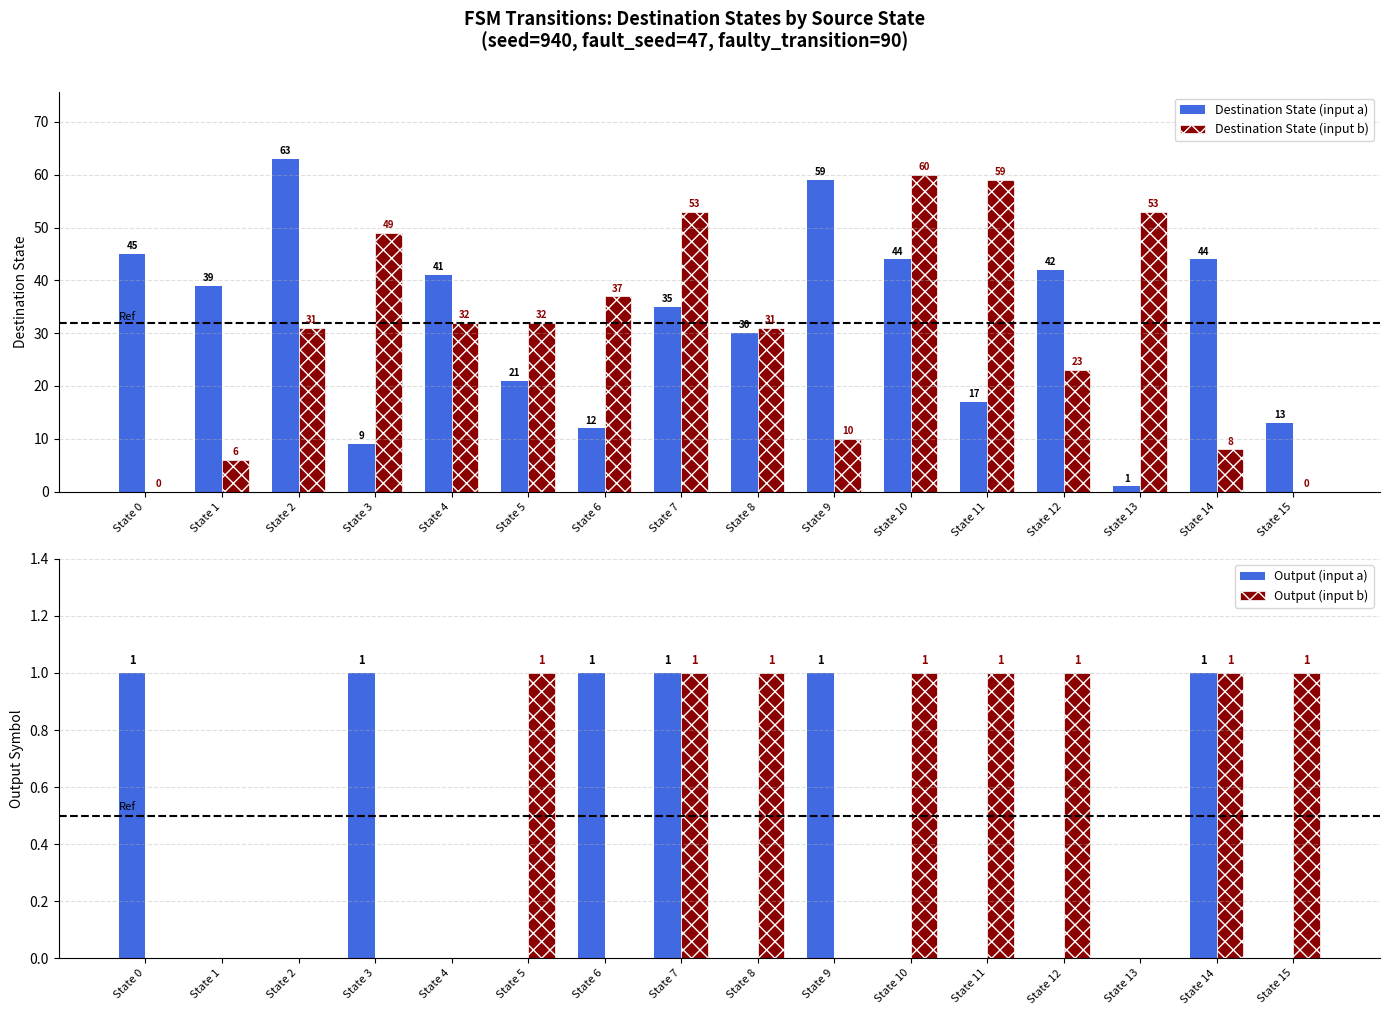

How many bars are there in each group?

4